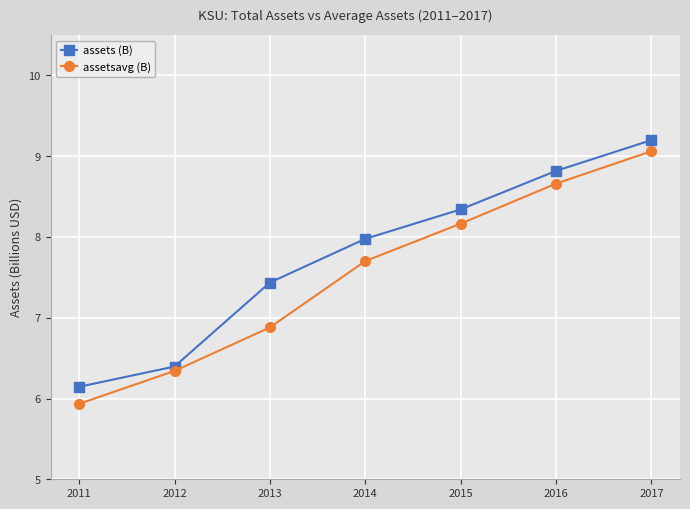

How many series are shown in this chart?

2